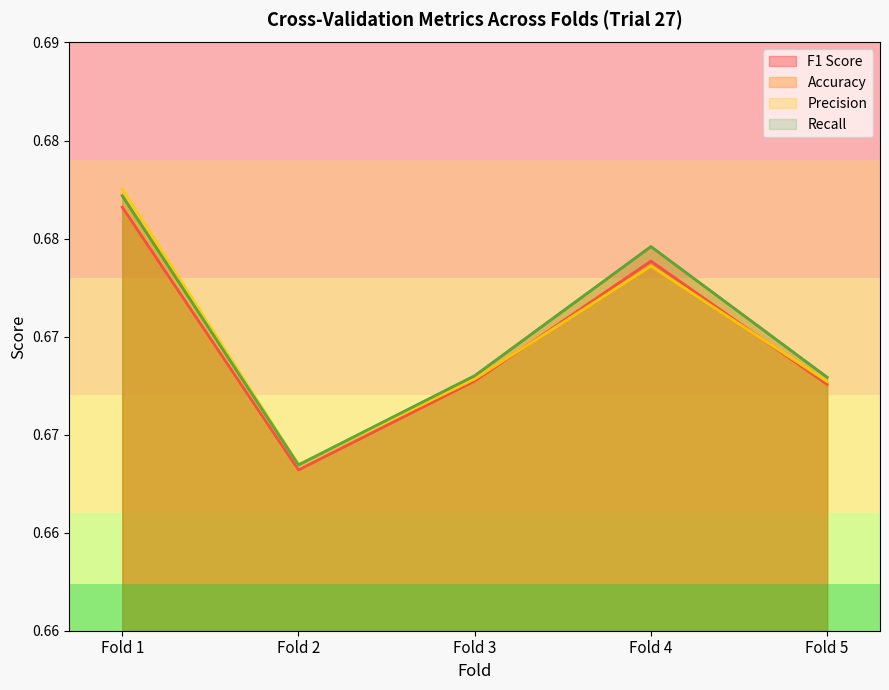

What is the sum of the Accuracy values at Fold 5 and Fold 1?

1.3